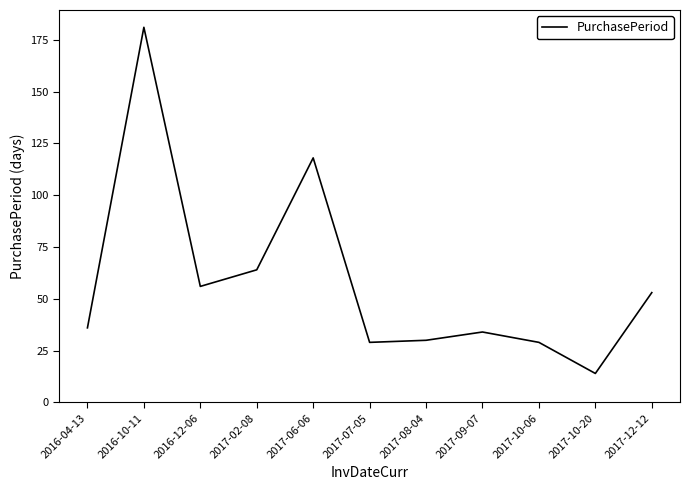

What is the difference between the second highest and second lowest values?

89